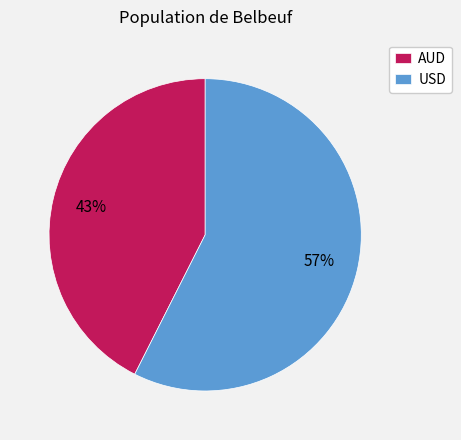

To the nearest percent, what is the average slice percentage?

50%